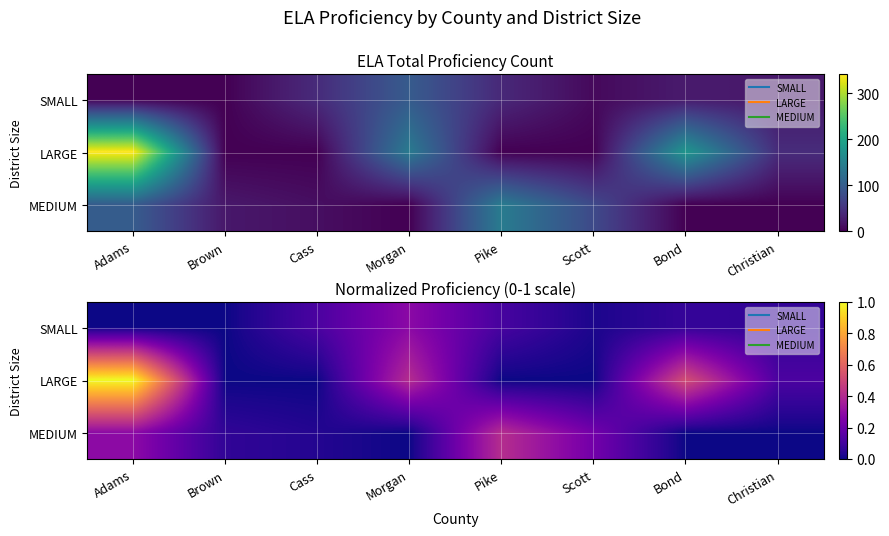

At which category is the sum across all series the highest?

Adams